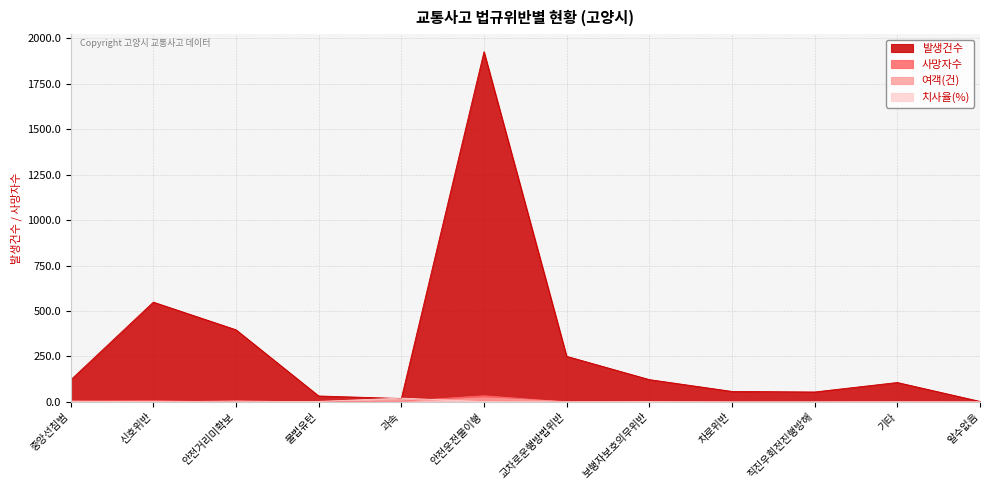

Between 불법유턴 and 직진우회전진행방해, which is larger?

직진우회전진행방해